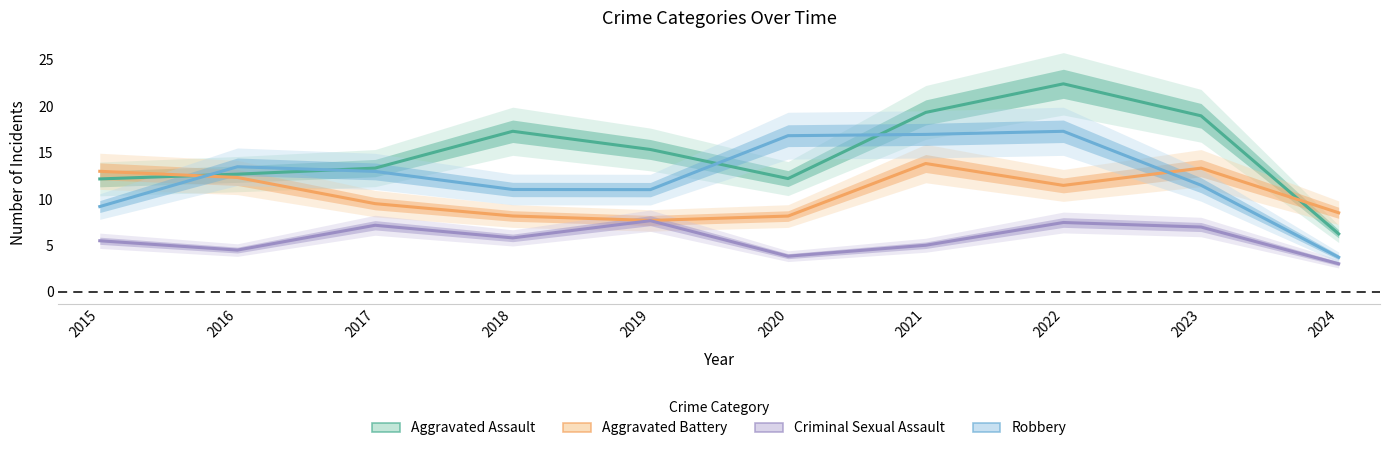

The value of Criminal Sexual Assault at 2023 is 1.7. True or false?

False